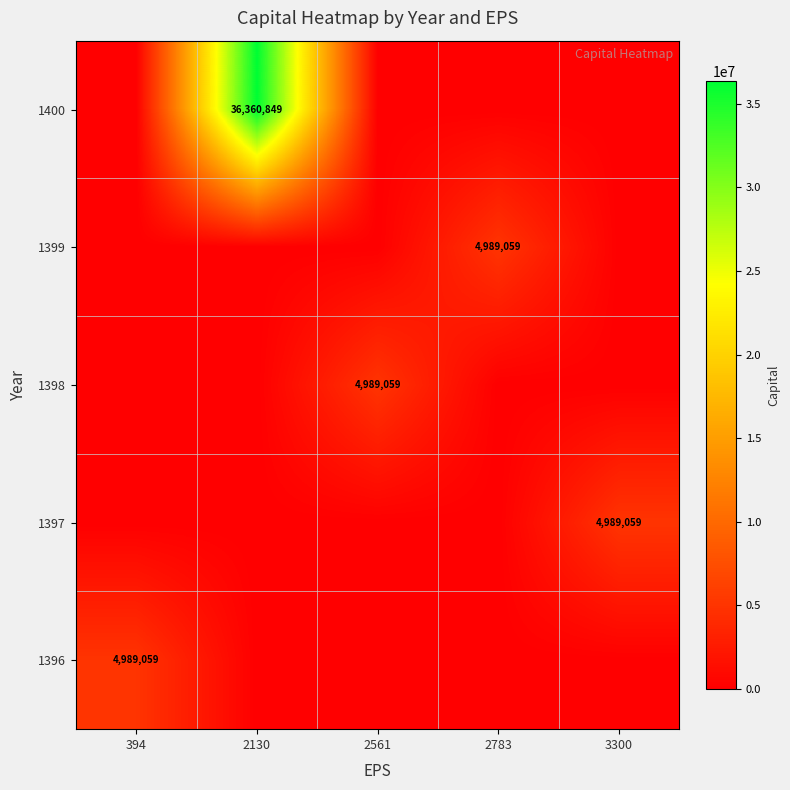

The 1399 series shows 4989059 at 2783. True or false?

True